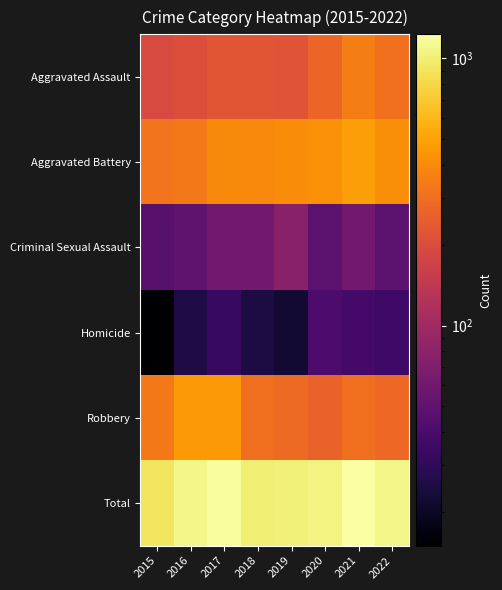

Rank the series at 2019 from lowest to highest value.

Homicide, Criminal Sexual Assault, Aggravated Assault, Robbery, Aggravated Battery, Total